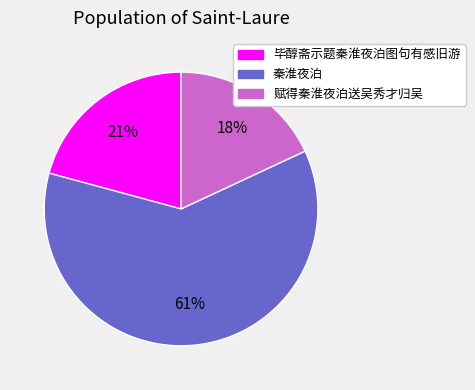

To the nearest percent, what is the average slice percentage?

33%